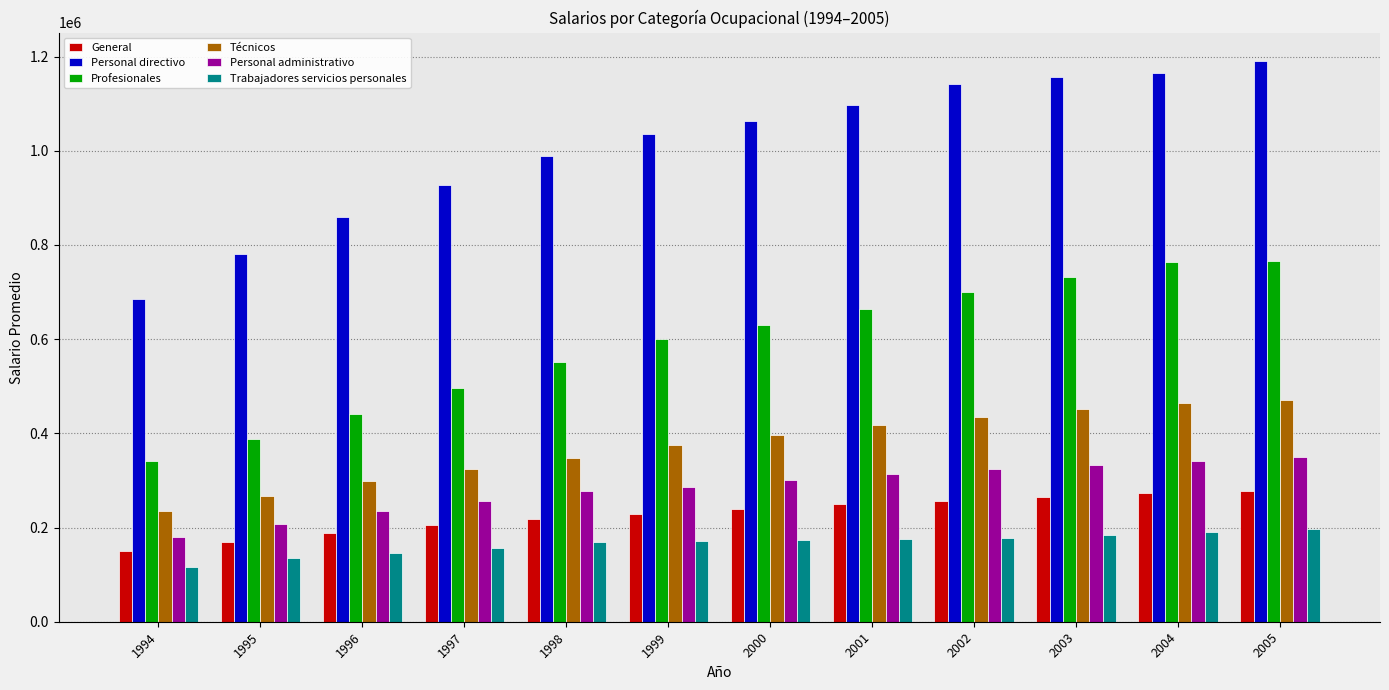

The value of Técnicos at 1996 is 299661. True or false?

True